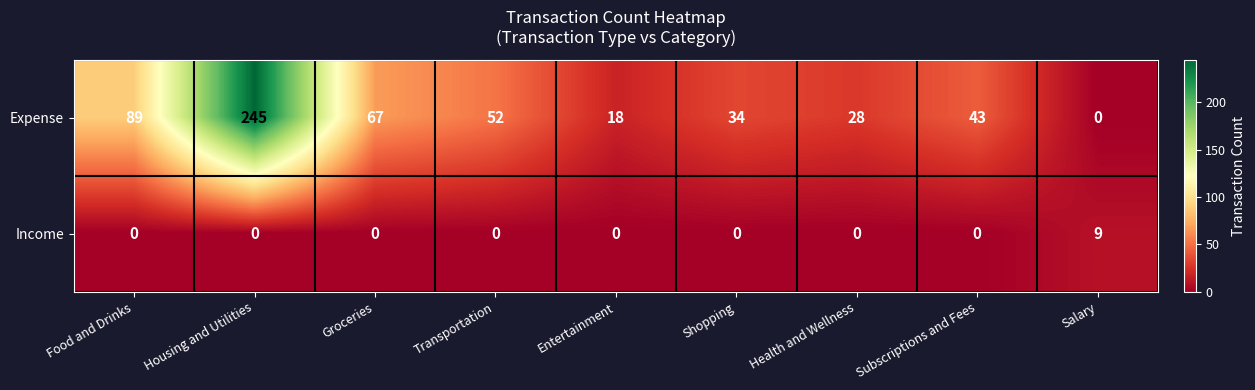

Which series changed the most between Food and Drinks and Groceries?

Expense